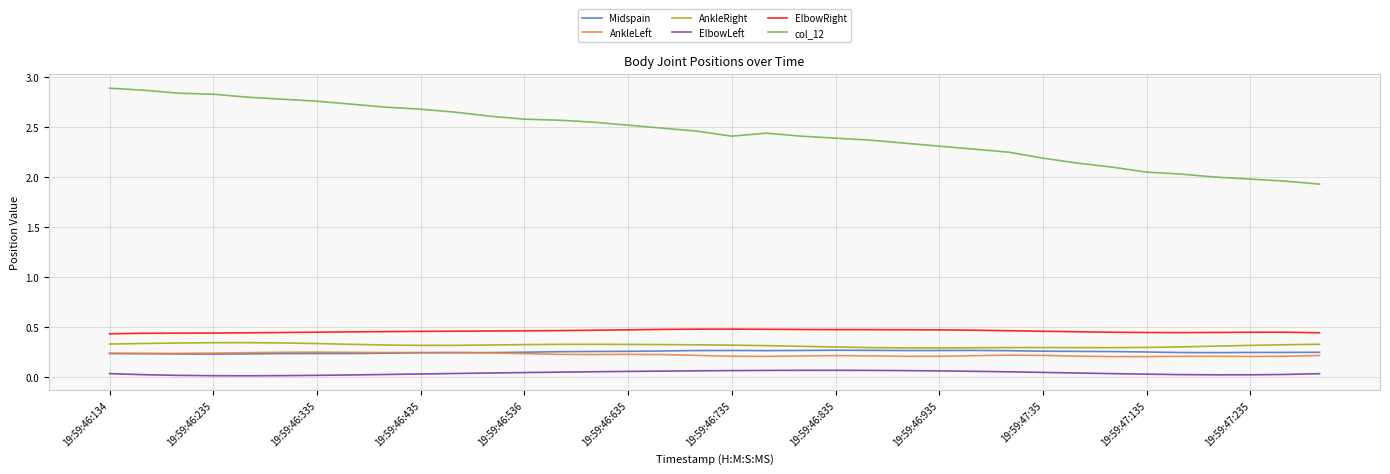

Which series has the widest spread of values?

col_12